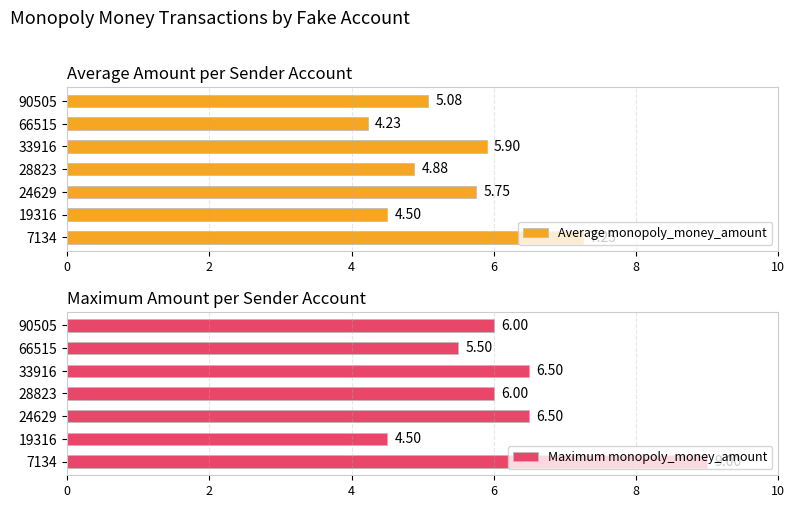

What is the sum of the Average monopoly_money_amount values at 19316 and 7134?

11.8